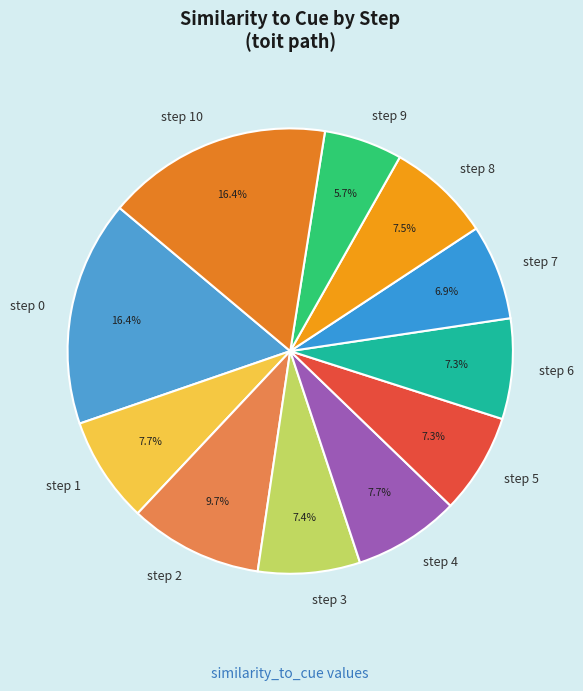

What is the smallest slice in the pie chart?

step 9